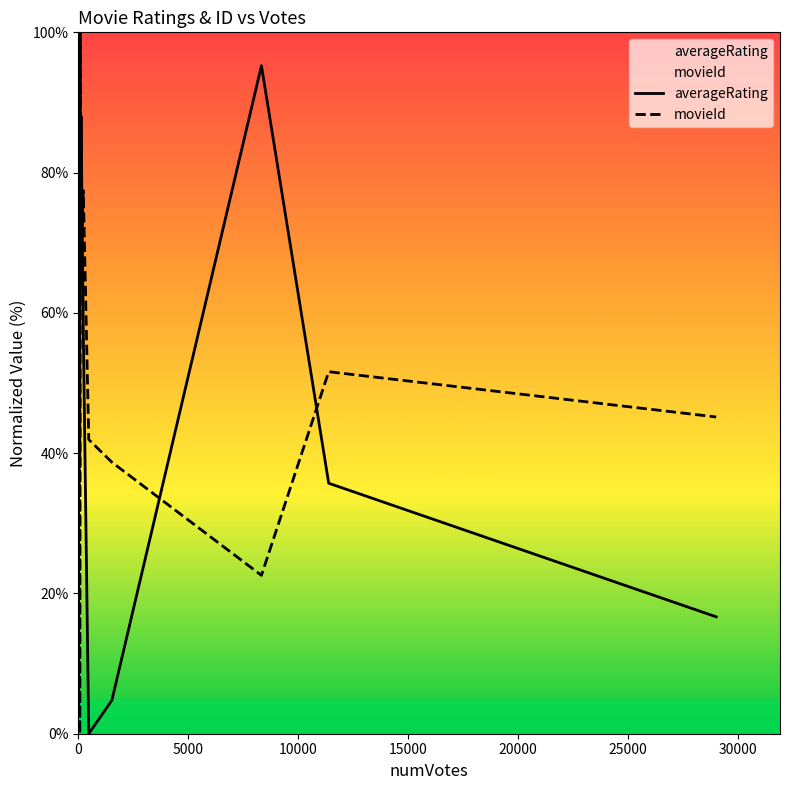

How many interior local peaks does the movieId series have?

7